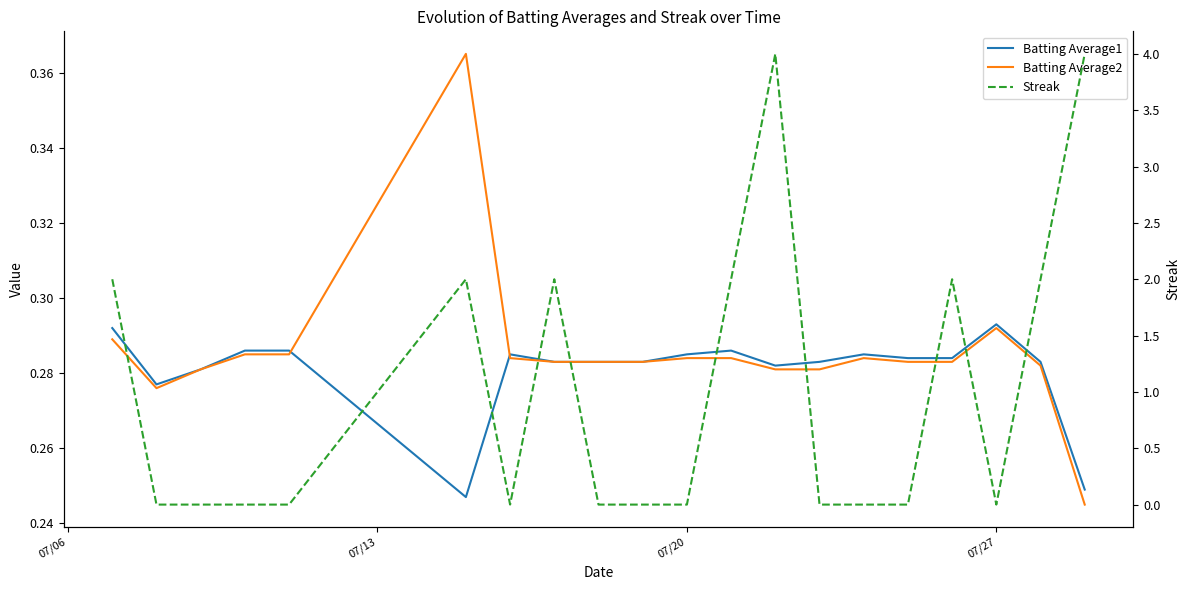

Which series ends up on top after the final intersection of Batting Average1 and Batting Average2?

Batting Average1